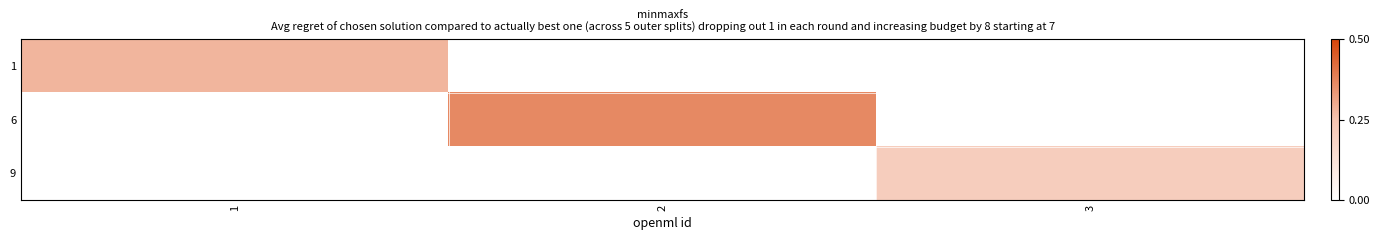

Reading left to right, list all the values displayed in this chart.

1: 1=0.3	2=0.0	3=0.0
6: 1=0.0	2=0.4	3=0.0
9: 1=0.0	2=0.0	3=0.2